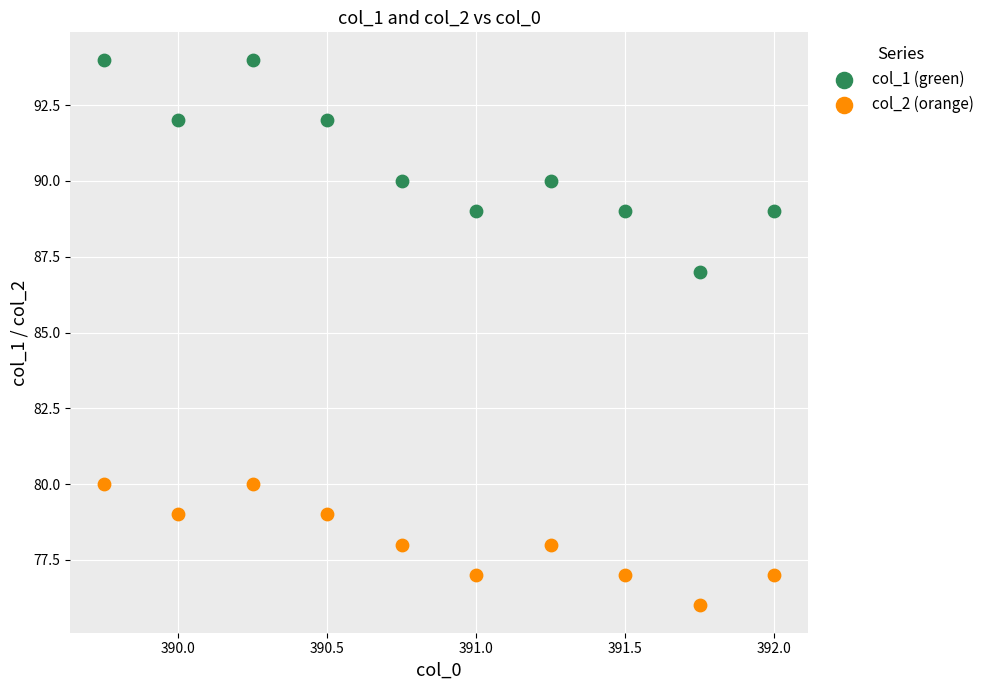

What are all the series names shown in the legend?

col_1 (green), col_2 (orange)